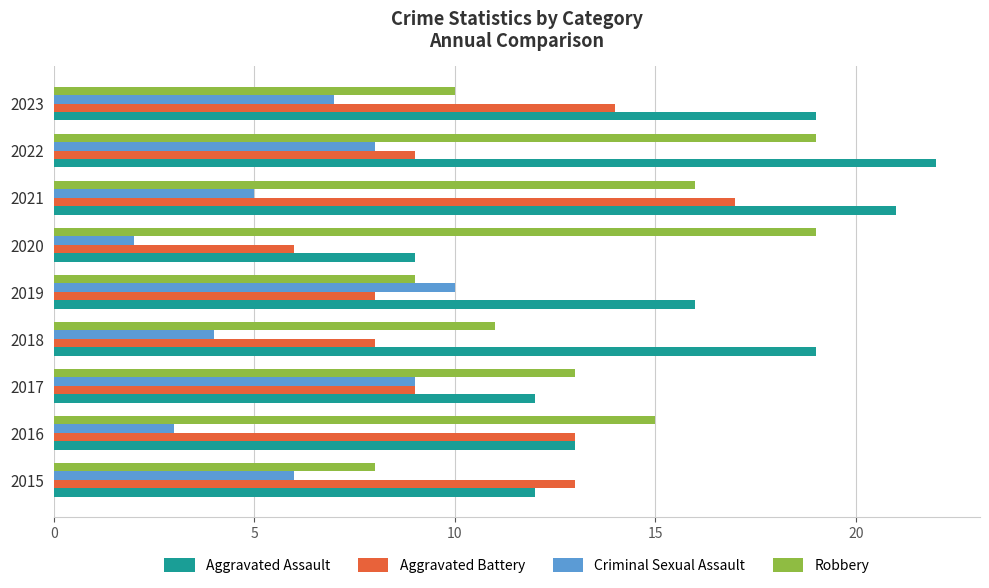

What is the highest value of the Aggravated Assault series?

22